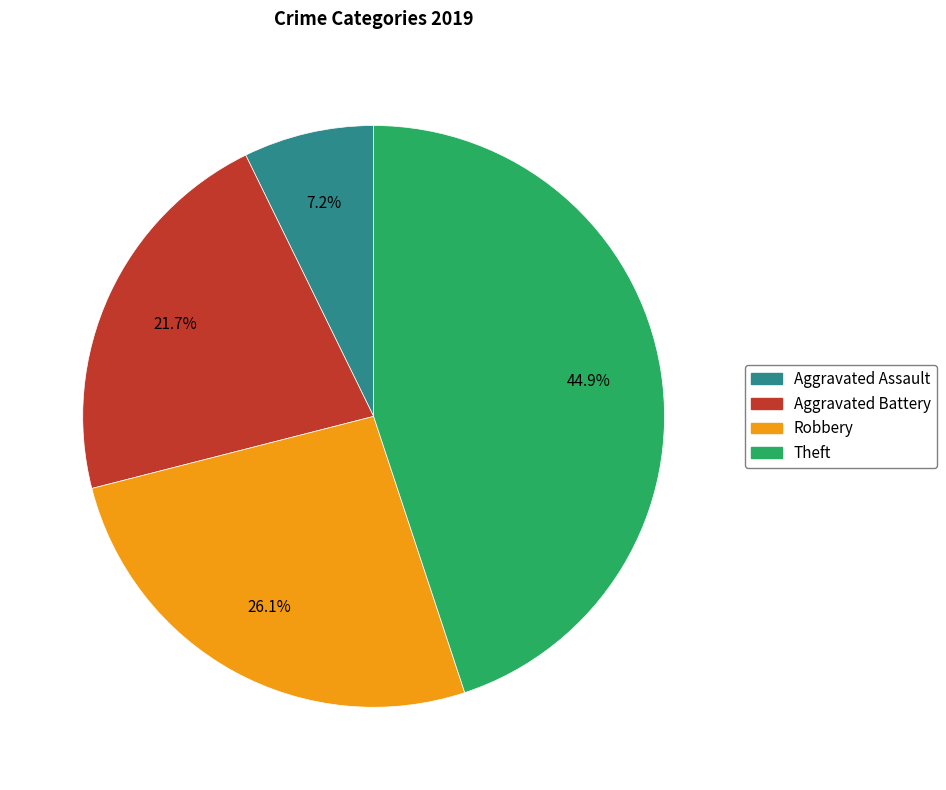

True or false: Aggravated Battery accounts for 13% of the total.

False